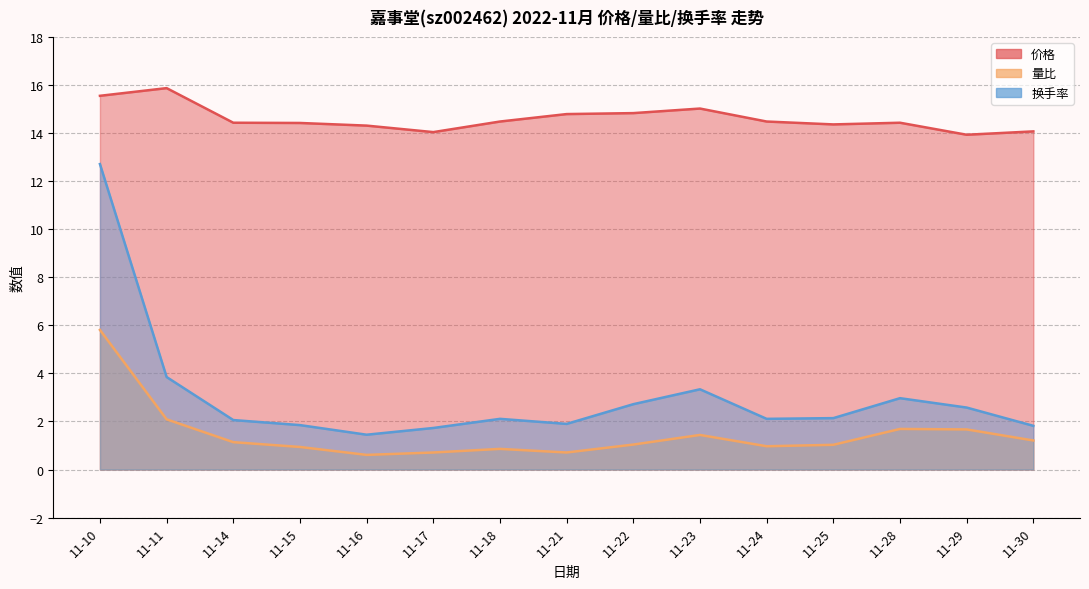

At which label is 量比 closest to 3?

11-11